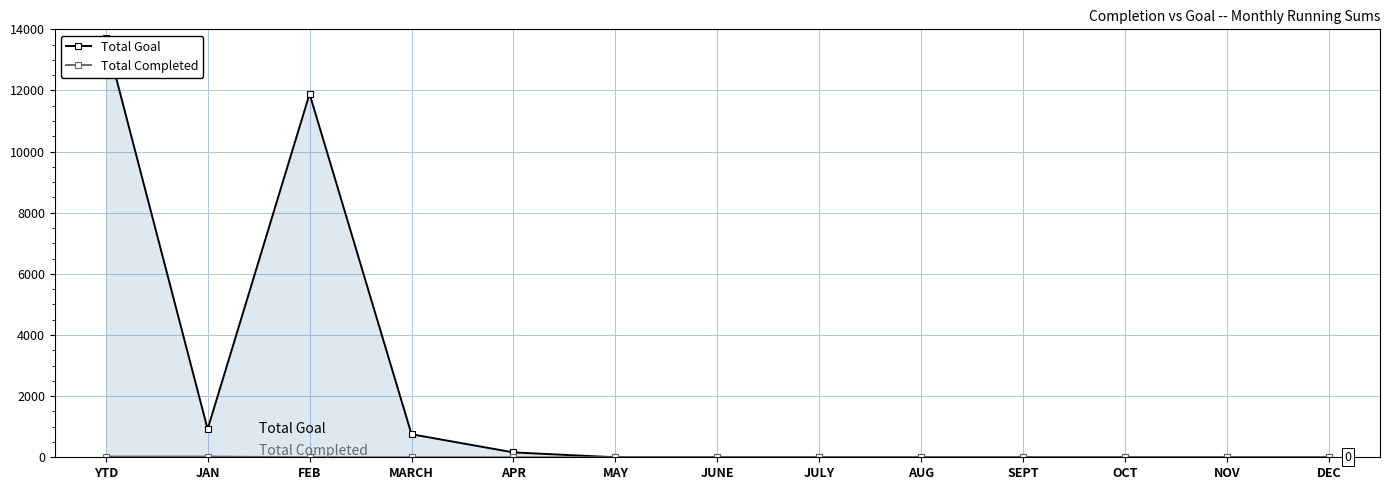

True or false: Total Goal has a value of -5571 at DEC.

False